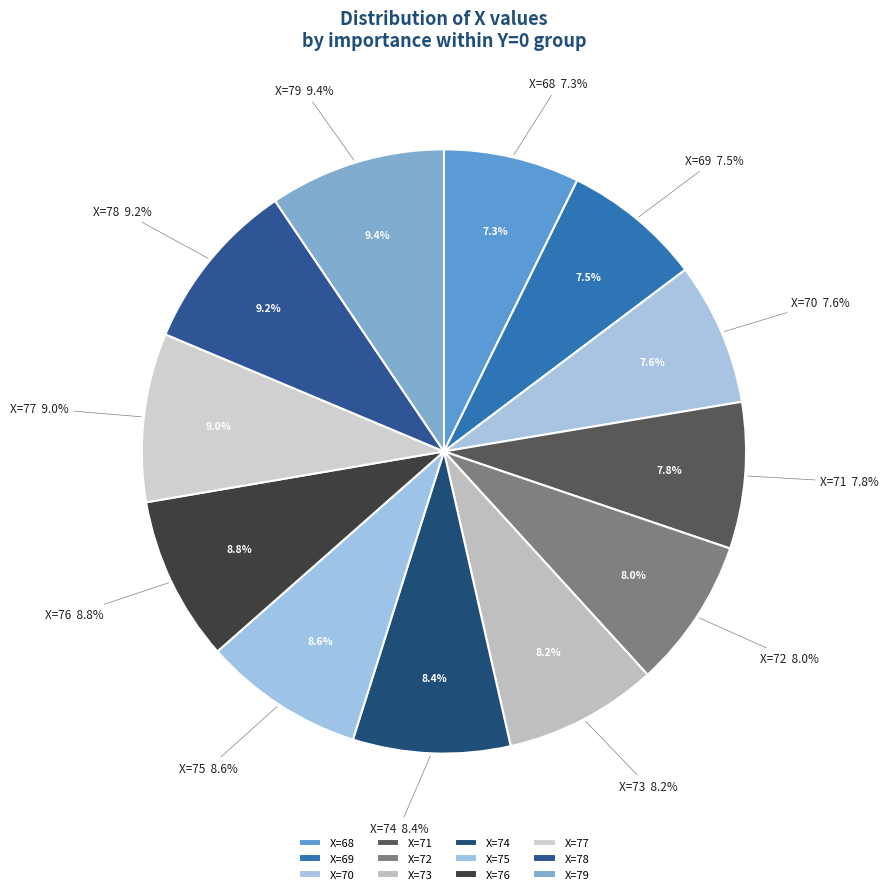

Count the number of slices in the pie.

12